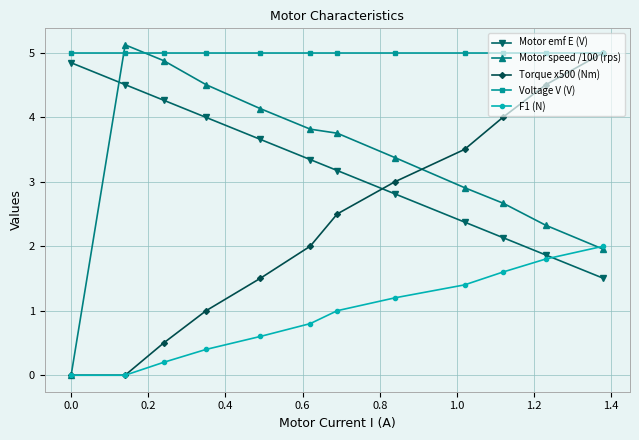

What is the lowest value of the Voltage V (V) series?

5.0